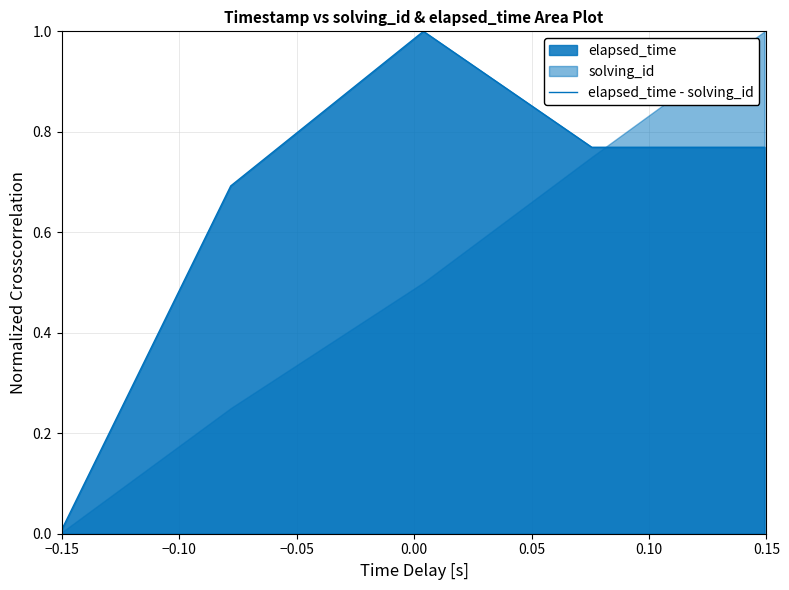

Which category has the lowest value across all series?

−0.15